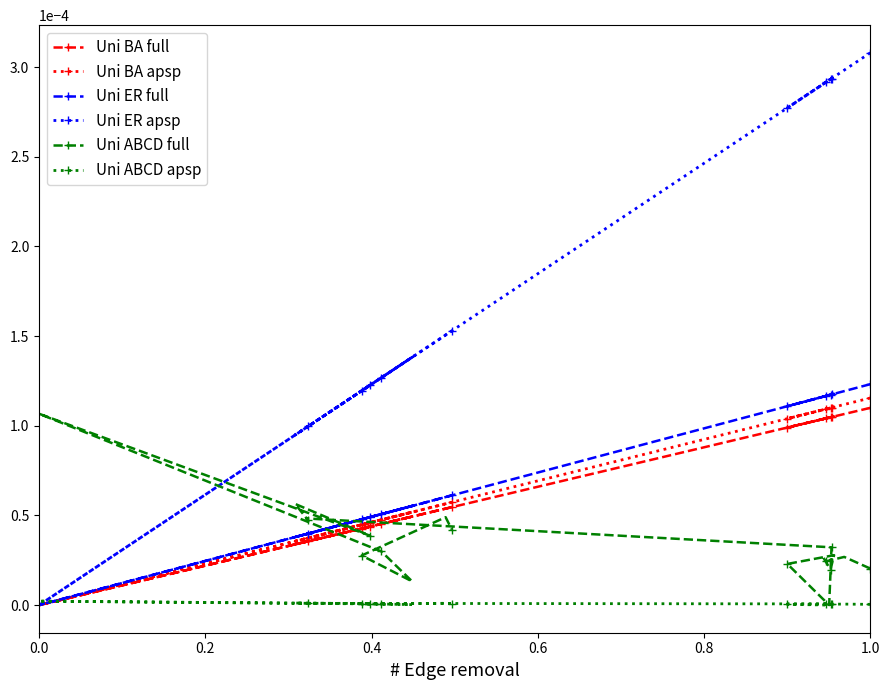

Which series has the largest total across all categories?

Uni ER apsp